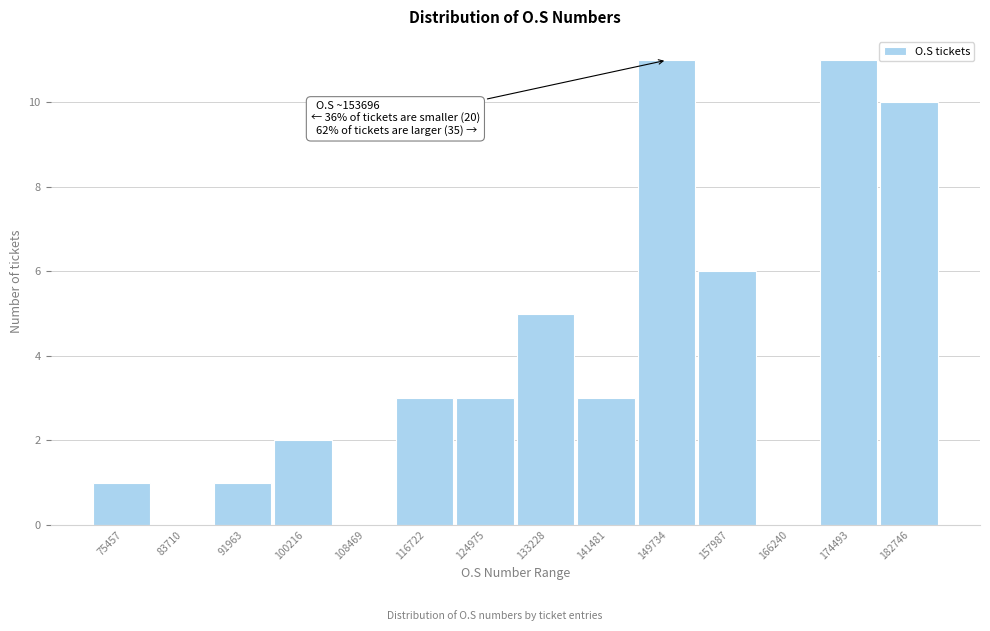

Reading left to right, extract all data points from this chart.

75457=1	83710=0	91963=1	100216=2	108469=0	116722=3	124975=3	133228=5	141481=3	149734=11	157987=6	166240=0	174493=11	182746=10